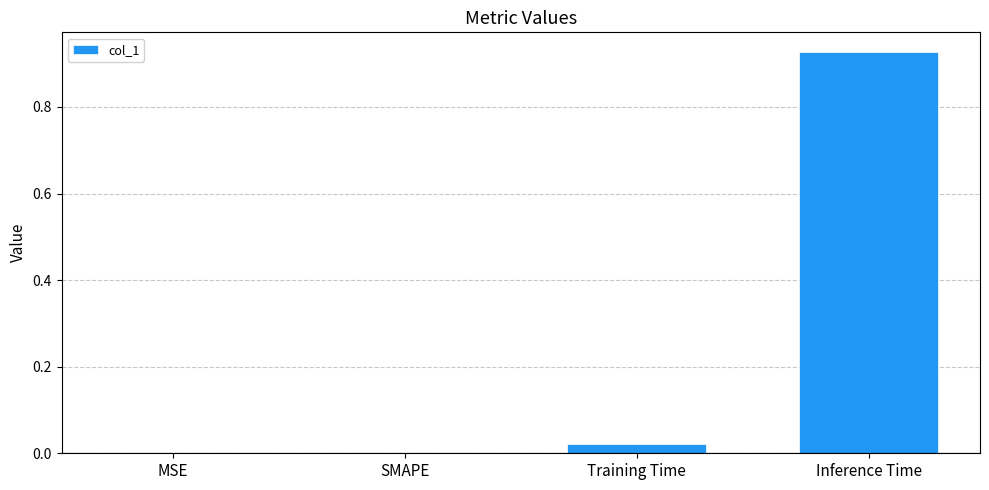

What is the change in value from SMAPE to Inference Time?

+0.9